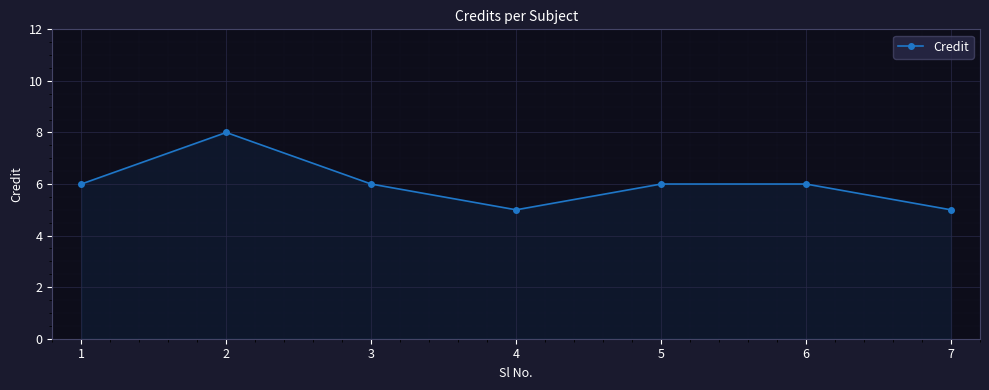

The chart shows a value of 10 at 5. True or false?

False